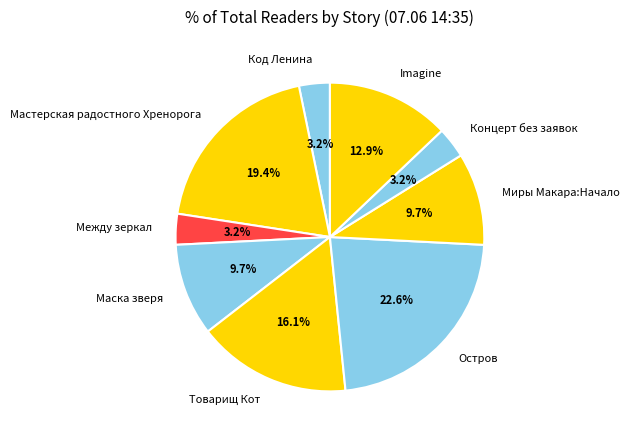

What is the largest slice in the pie chart?

Остров